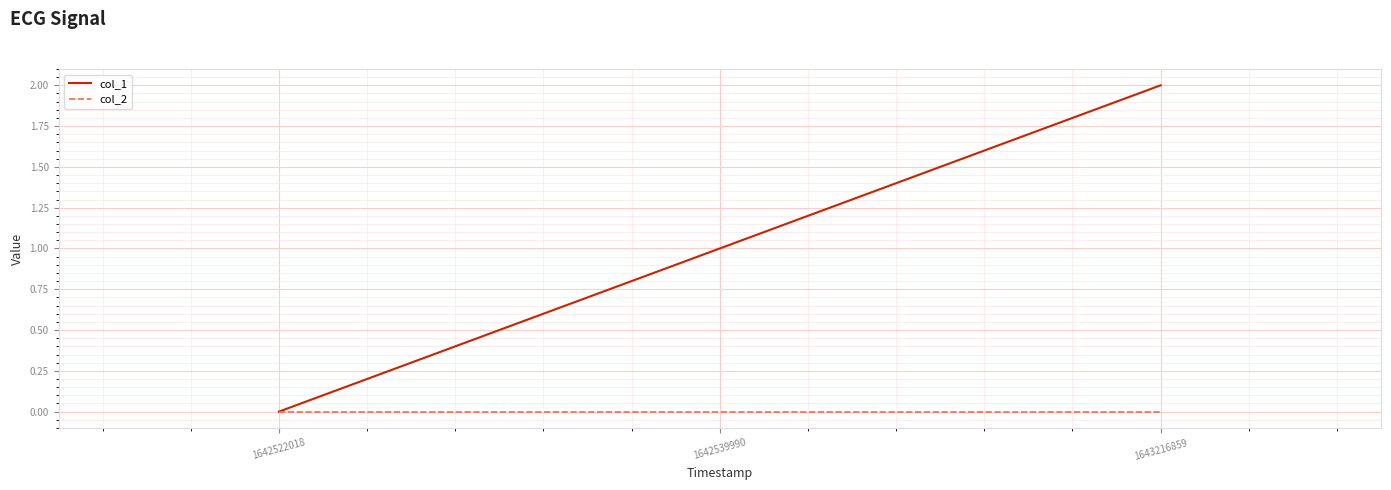

Which series has the largest total across all categories?

col_1